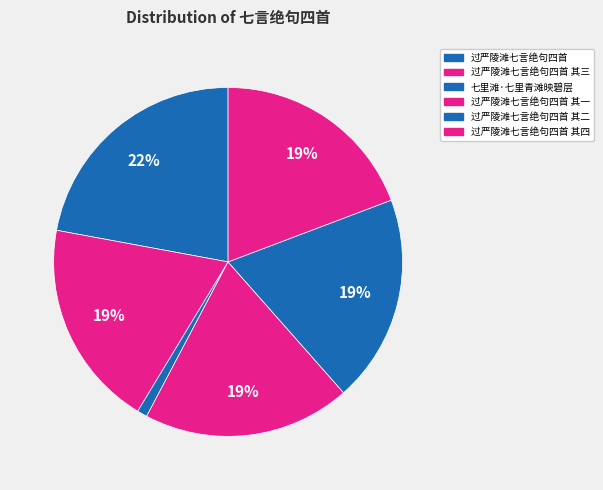

How many segments does this pie chart have?

6